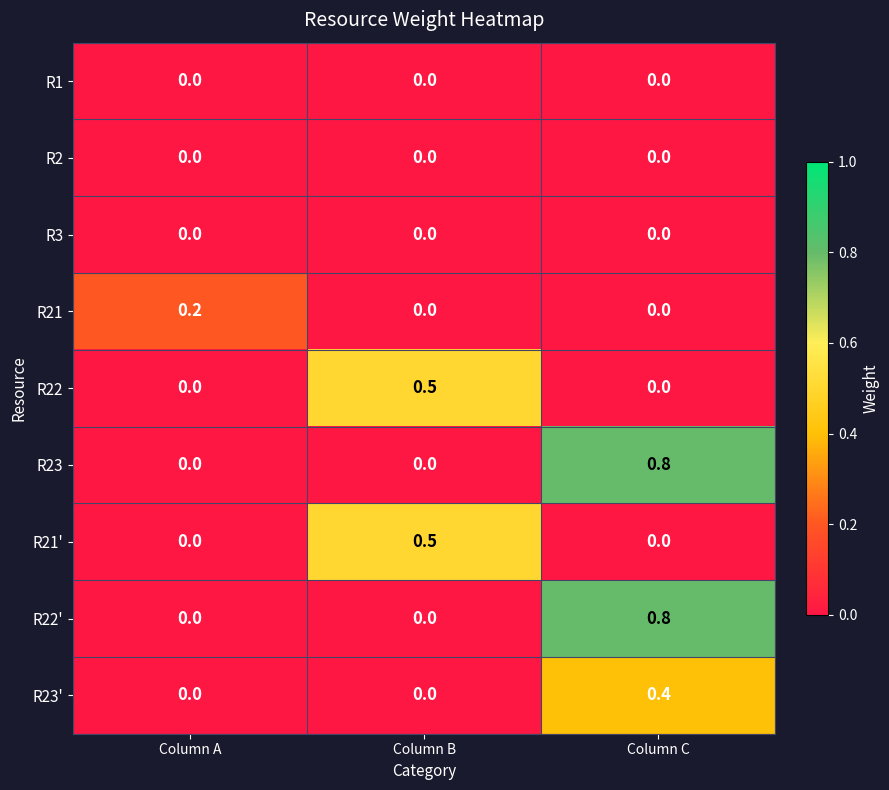

Is it true that R22 equals 0.3 at Column C?

False